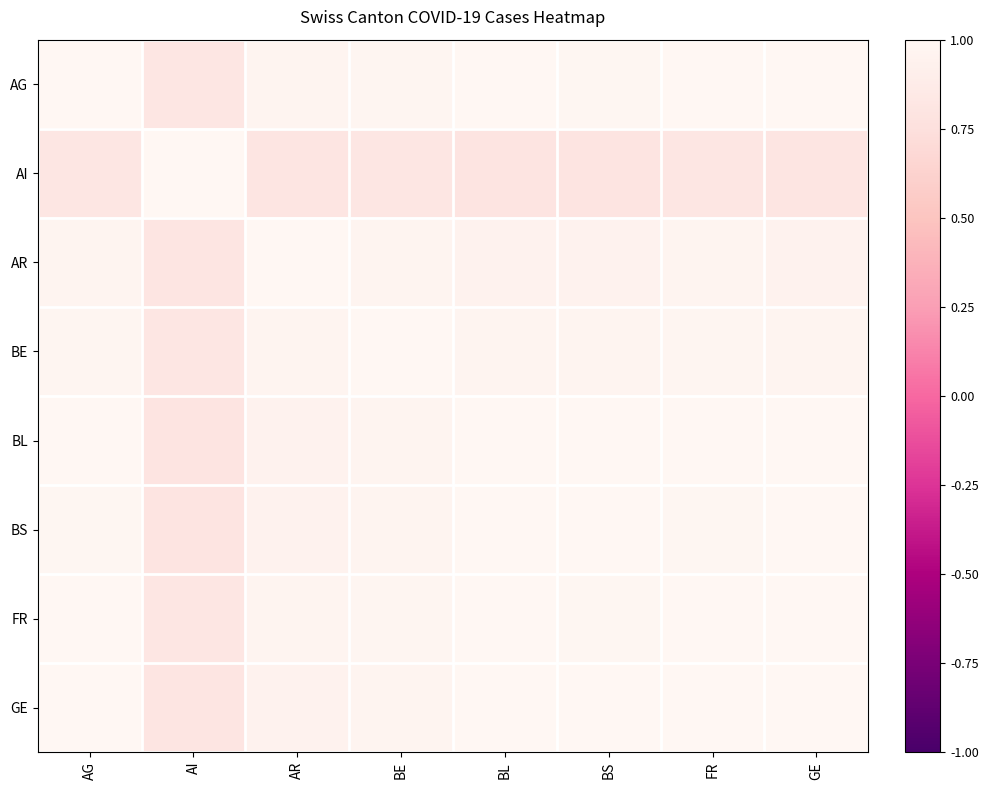

What is the smallest value displayed?

0.8